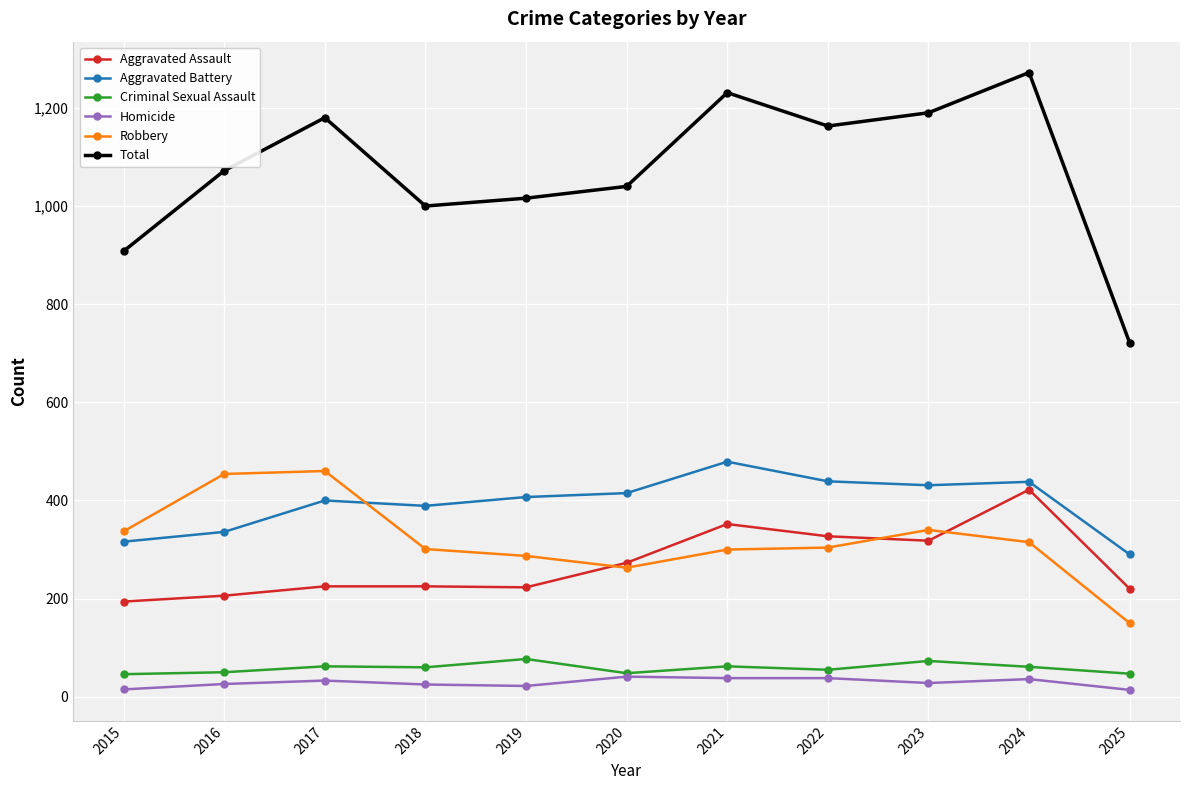

The Robbery series shows 191 at 2018. True or false?

False